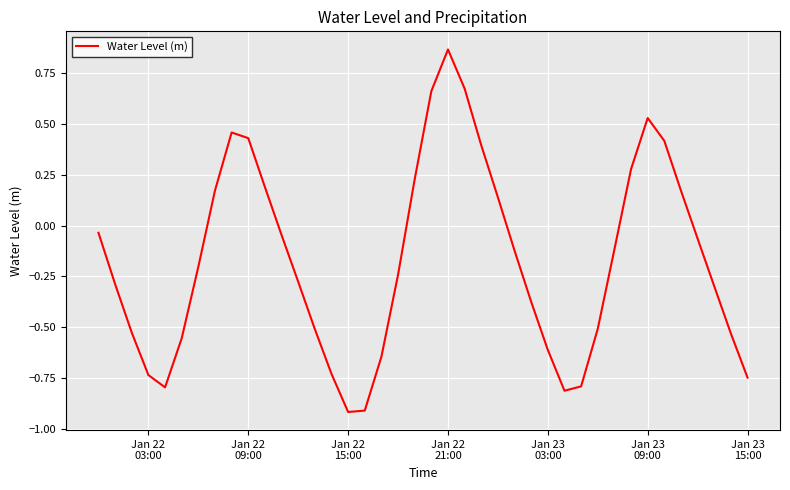

What is the difference between the maximum and minimum values?

1.8